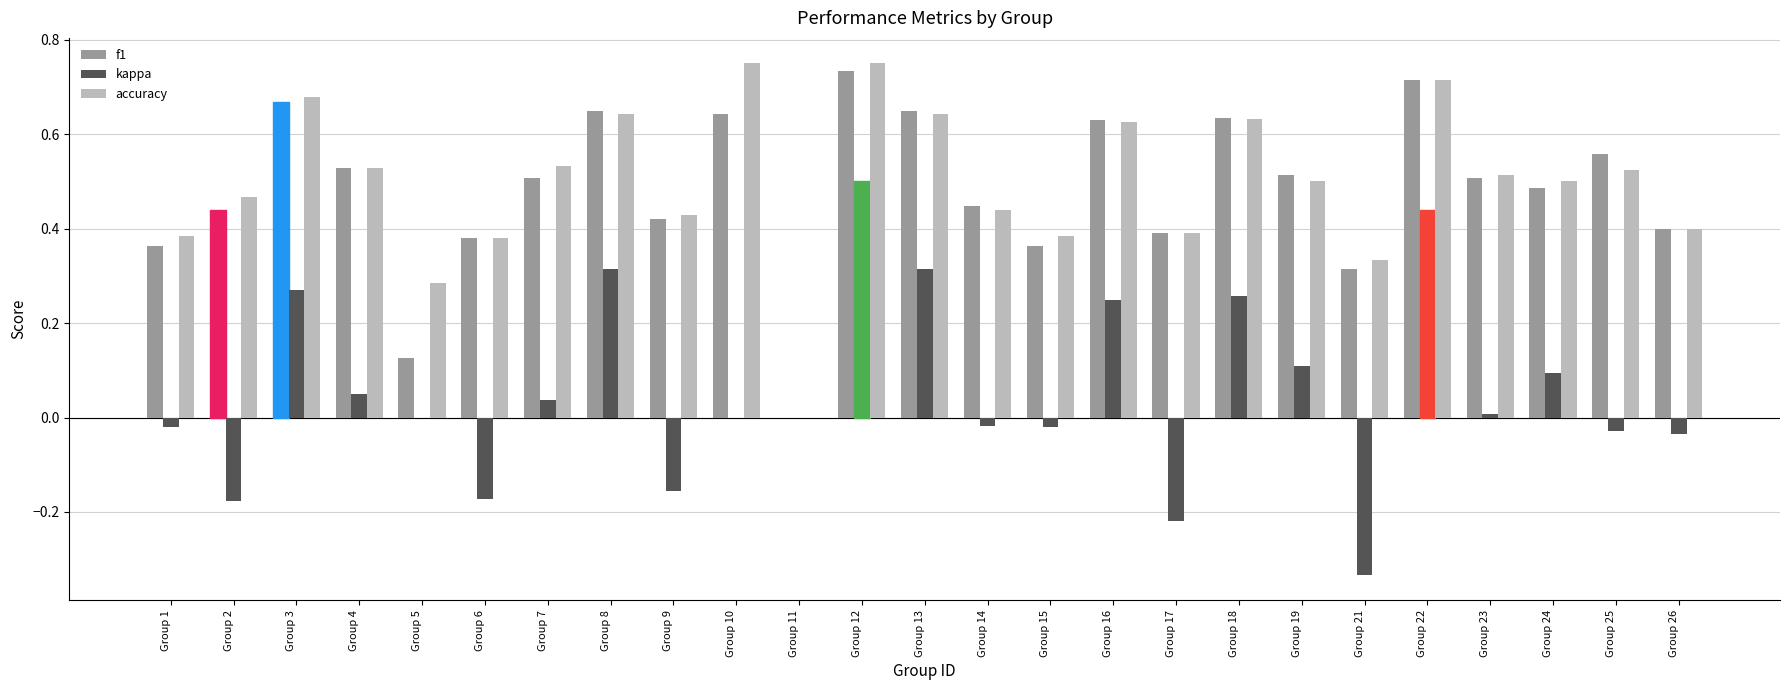

Is the value of kappa at Group 13 greater than the value of f1 at Group 8?

No